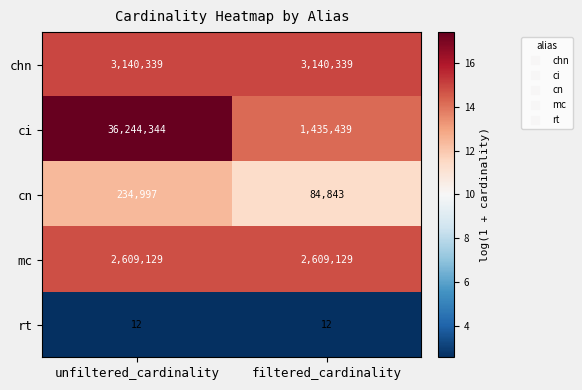

Is the value of ci at unfiltered_cardinality greater than the value of mc at unfiltered_cardinality?

Yes